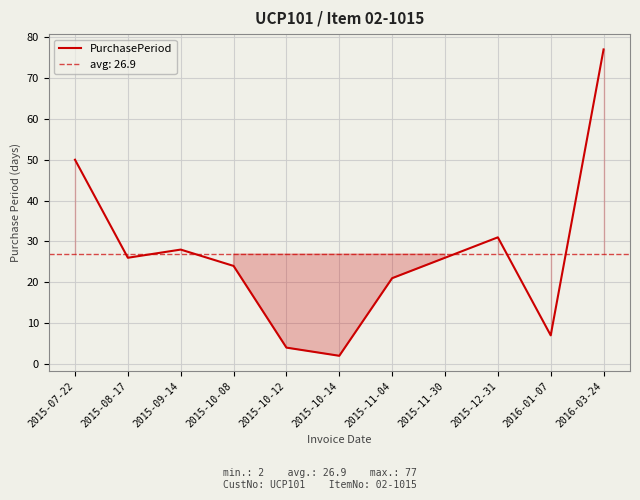

Reading right to left, what are all the values shown in this chart?

77	7	31	26	21	2	4	24	28	26	50